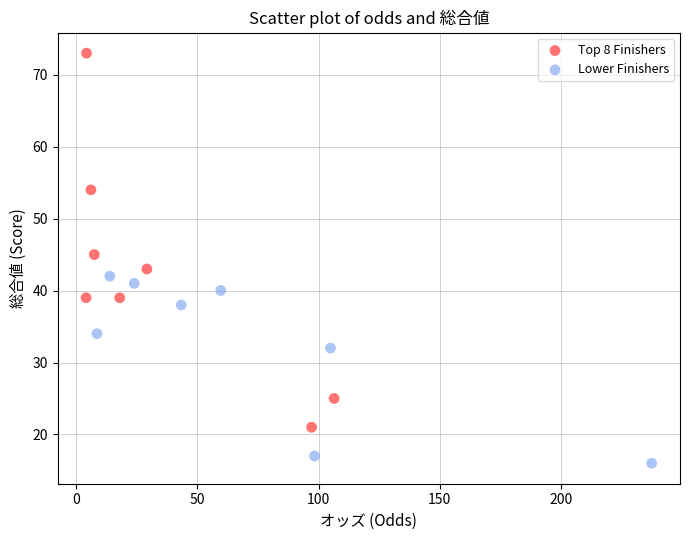

Which series reaches the maximum Y coordinate?

Top 8 Finishers